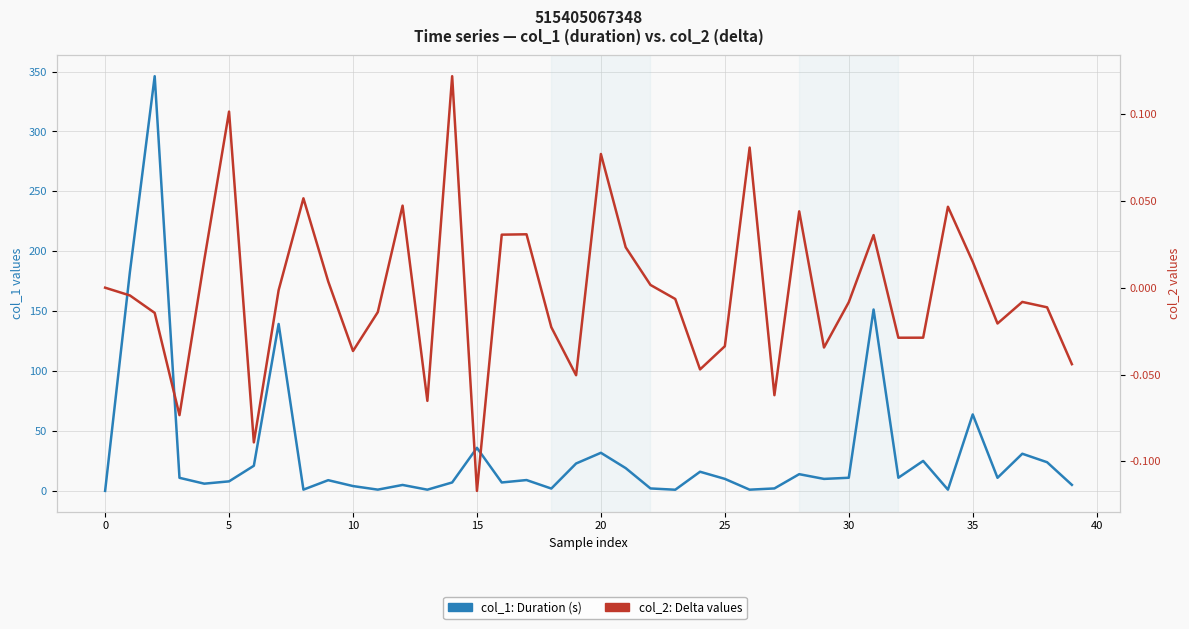

What is the total value across all series at 36?

10.9